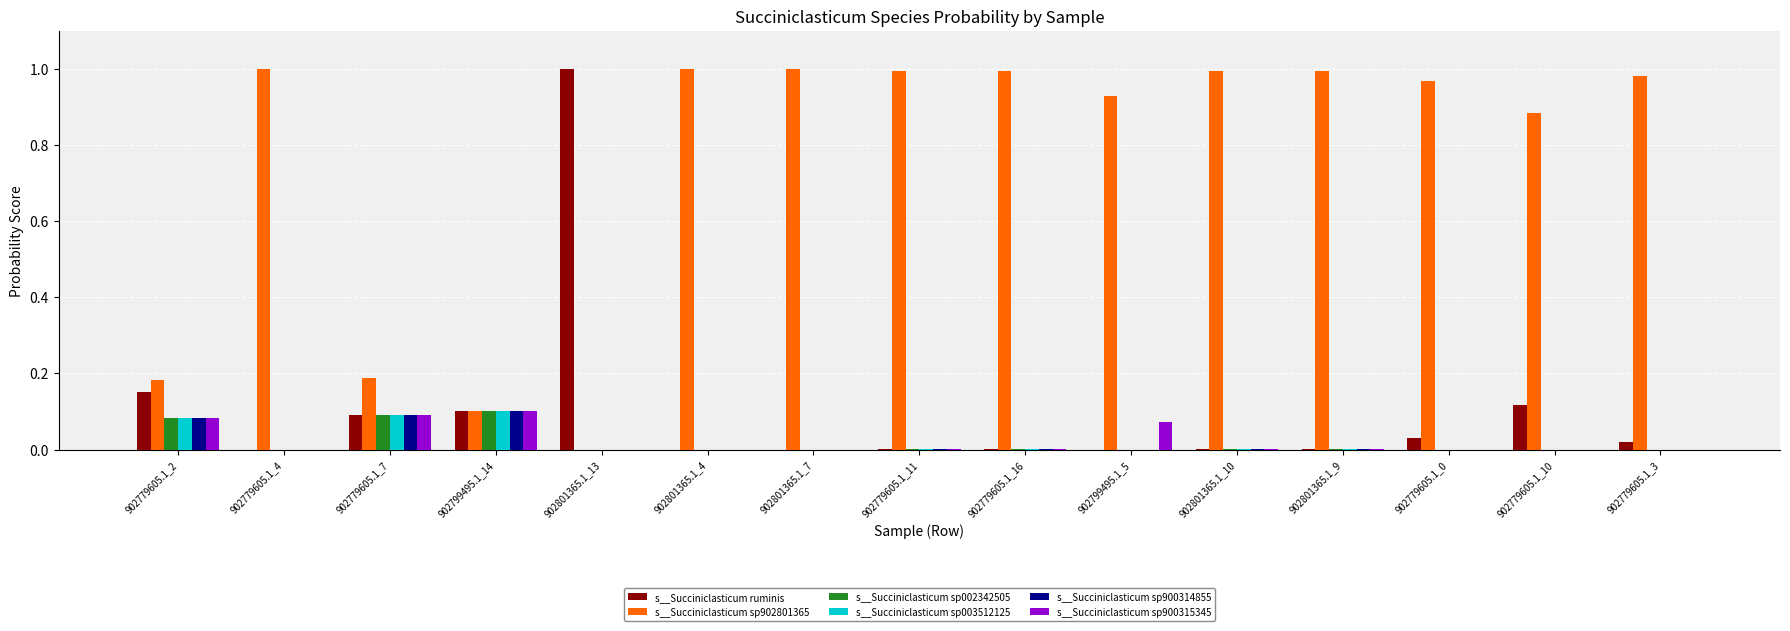

The value of s__Succiniclasticum sp003512125 at 902779605.1_0 is 0.0. True or false?

True